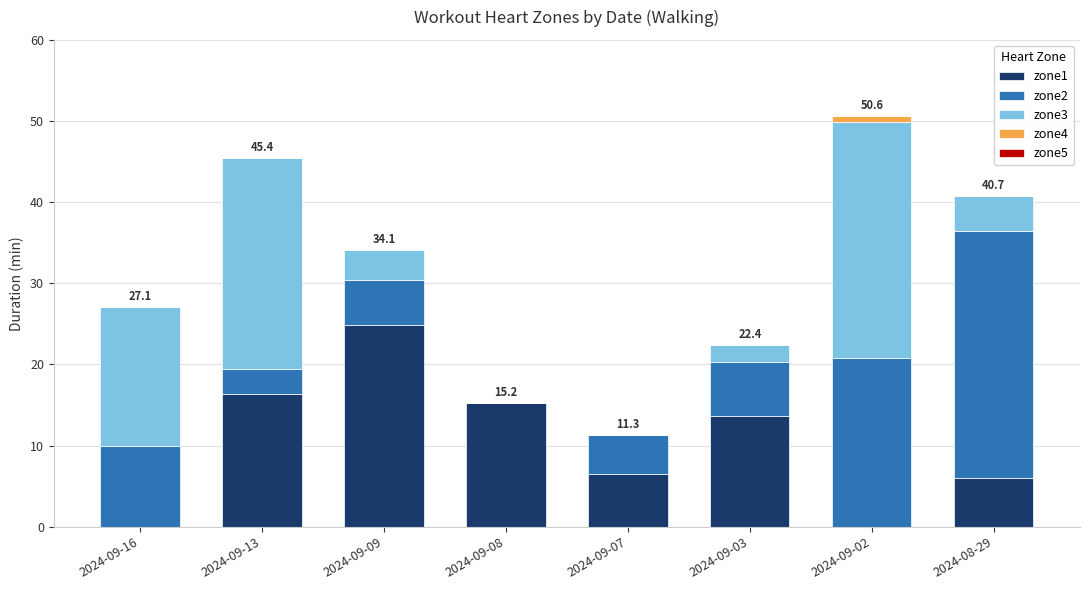

Which category has the highest value in the zone1 series?

2024-09-09